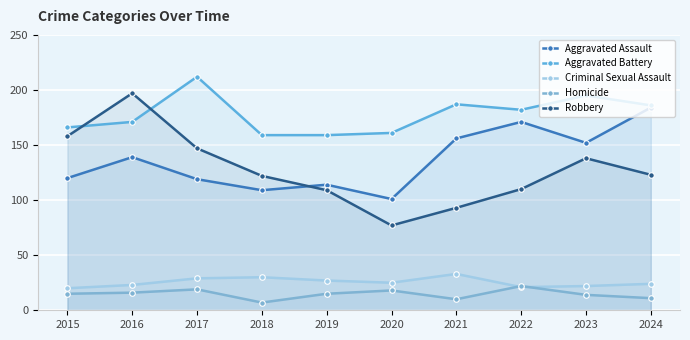

What is the sum of all Homicide values?

147